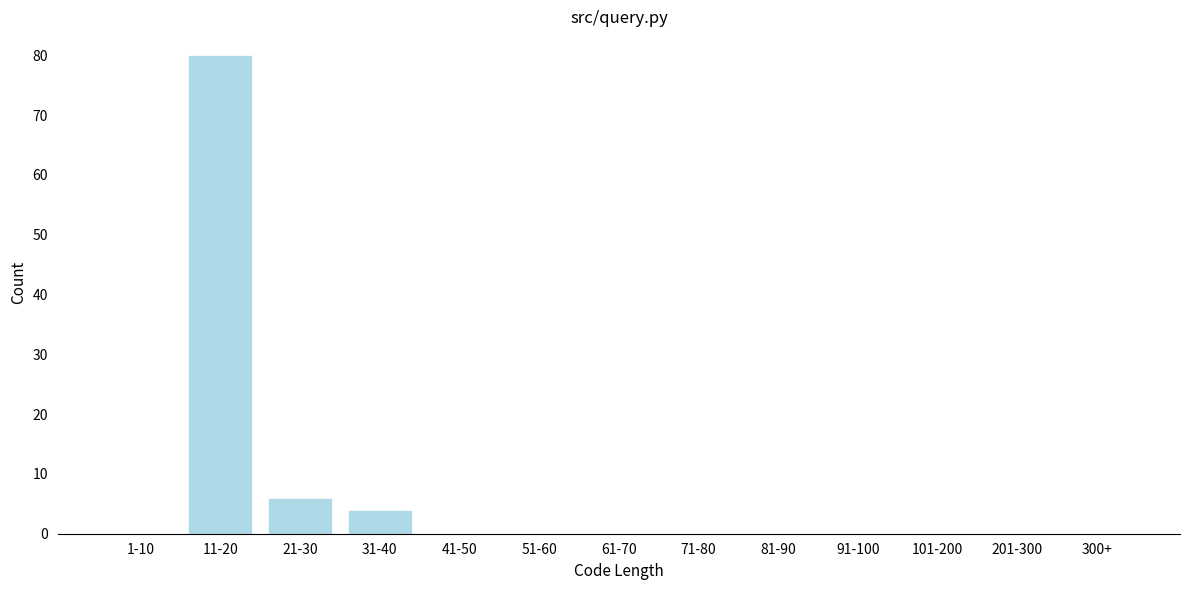

Reading left to right, transcribe all the data shown in this chart.

1-10=0	11-20=80	21-30=6	31-40=4	41-50=0	51-60=0	61-70=0	71-80=0	81-90=0	91-100=0	101-200=0	201-300=0	300+=0